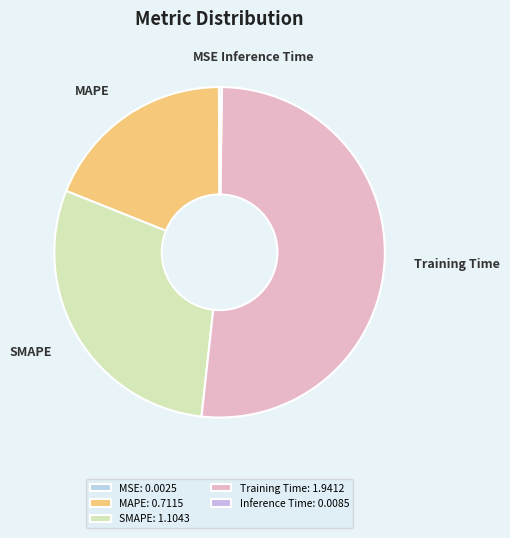

Between MSE and SMAPE, which is larger?

SMAPE